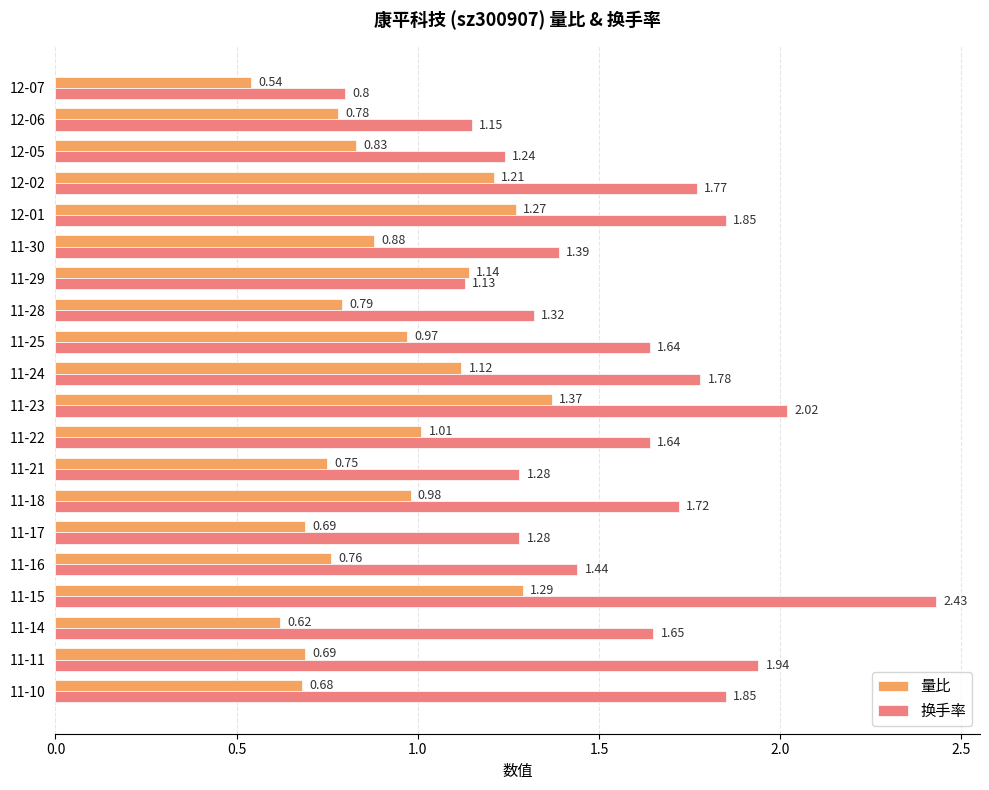

Is the value of 换手率 at 12-05 greater than the value of 量比 at 11-23?

No